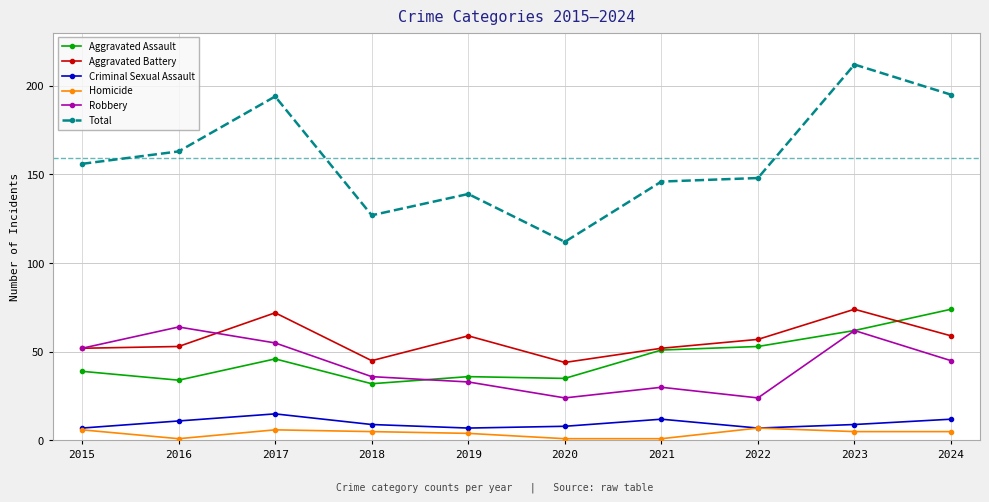

Which series has the widest spread of values?

Total